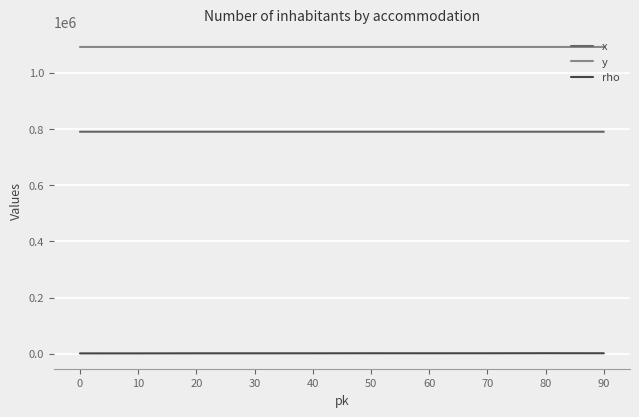

Is it true that y equals 1092796.0 at 70?

True